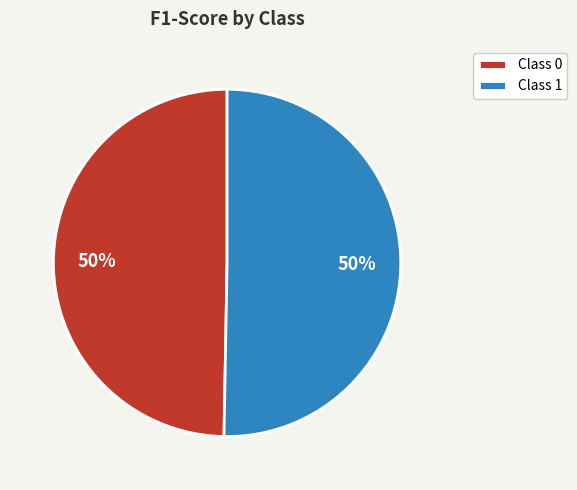

To the nearest percent, what percentage of the pie is Class 0?

50%